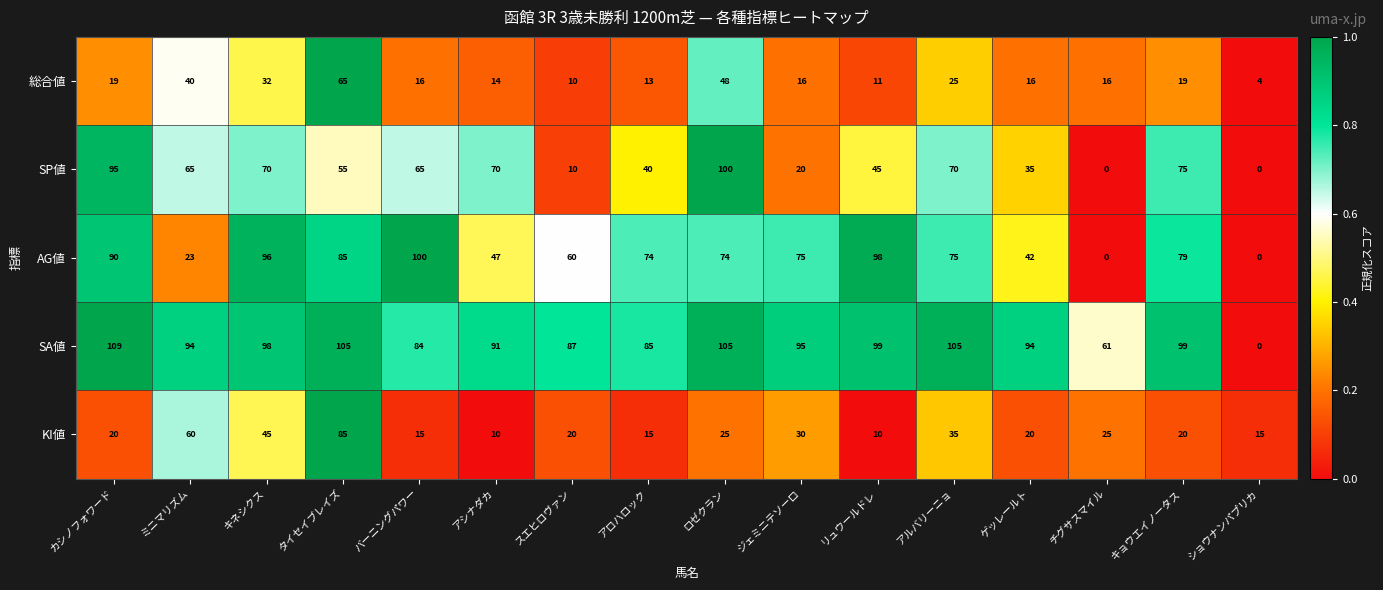

Which series changed the most between カシノフォワード and ショウナンパプリカ?

SA値